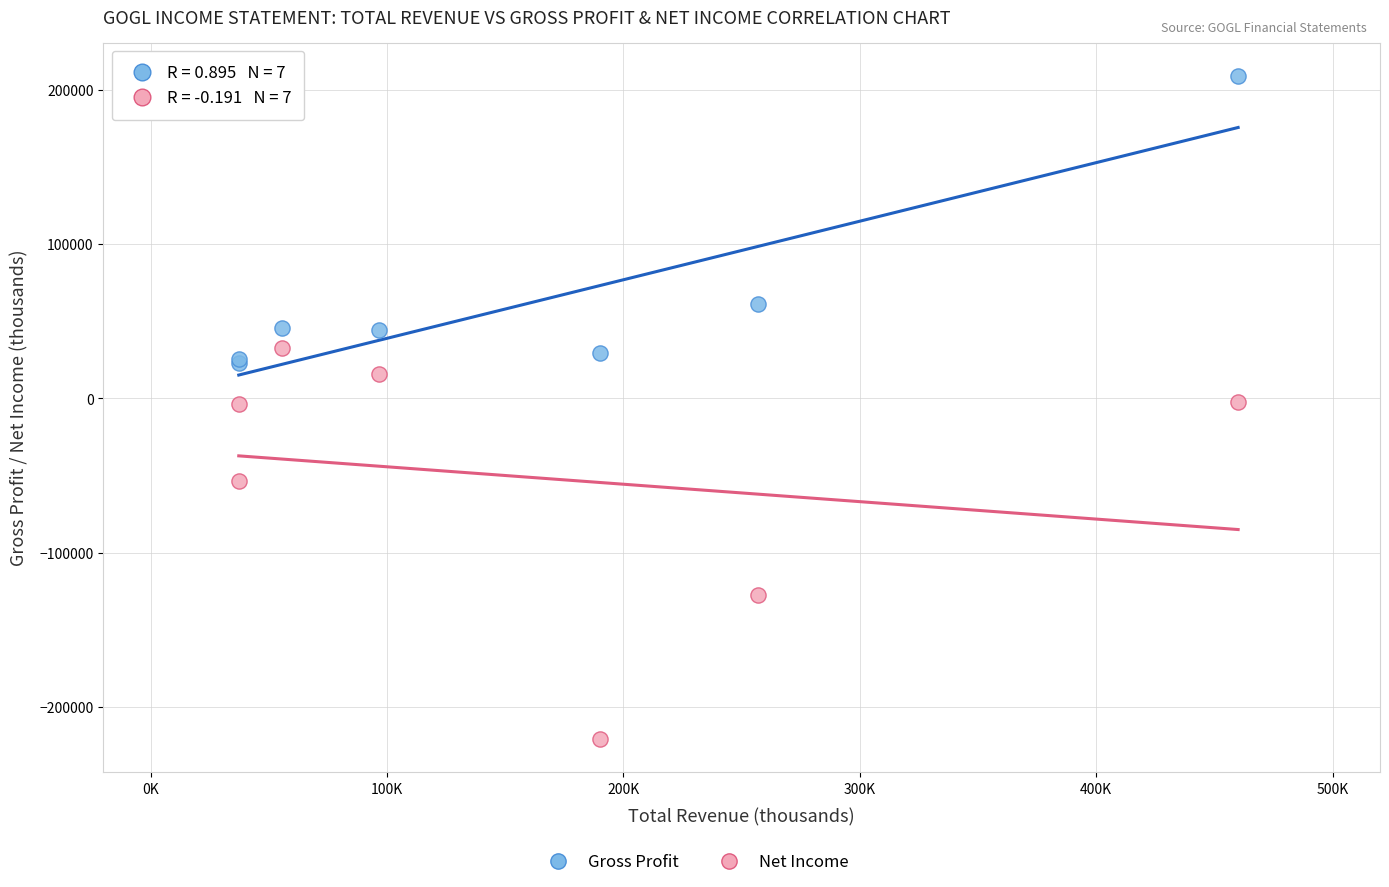

Which series reaches the maximum Y coordinate?

Gross Profit